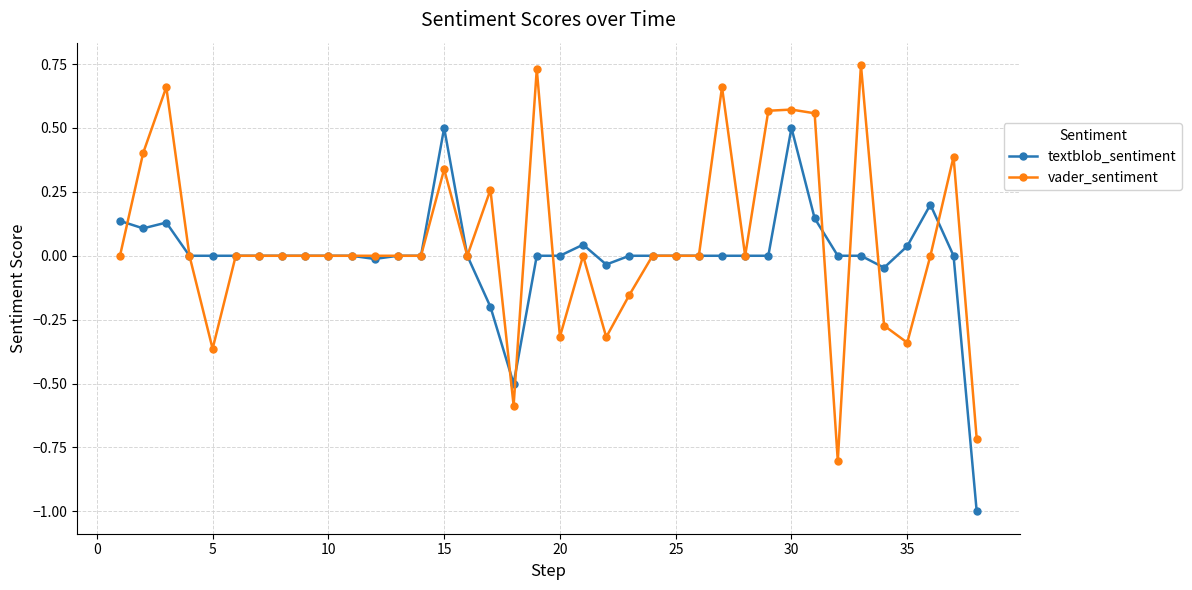

What is the maximum value for textblob_sentiment?

0.5